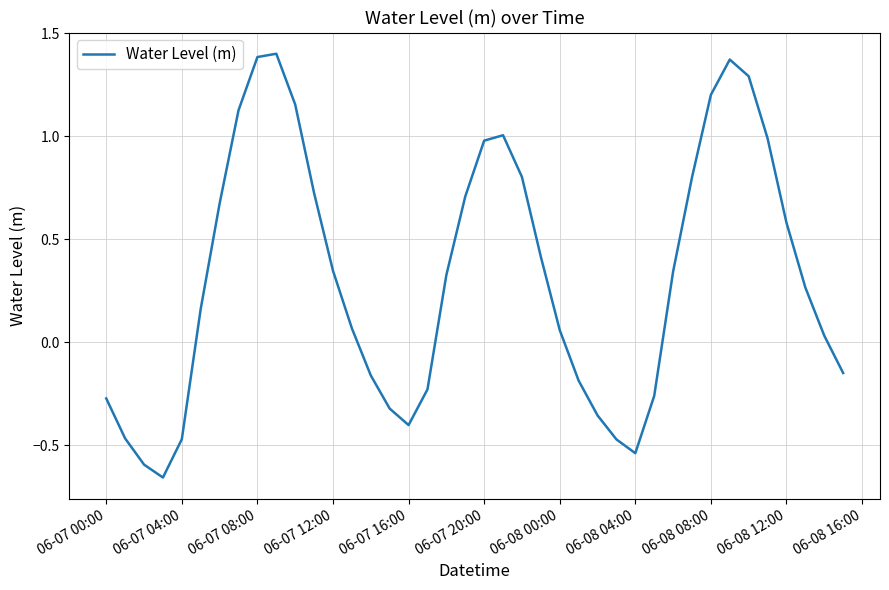

What is the difference between the maximum and minimum values?

2.1